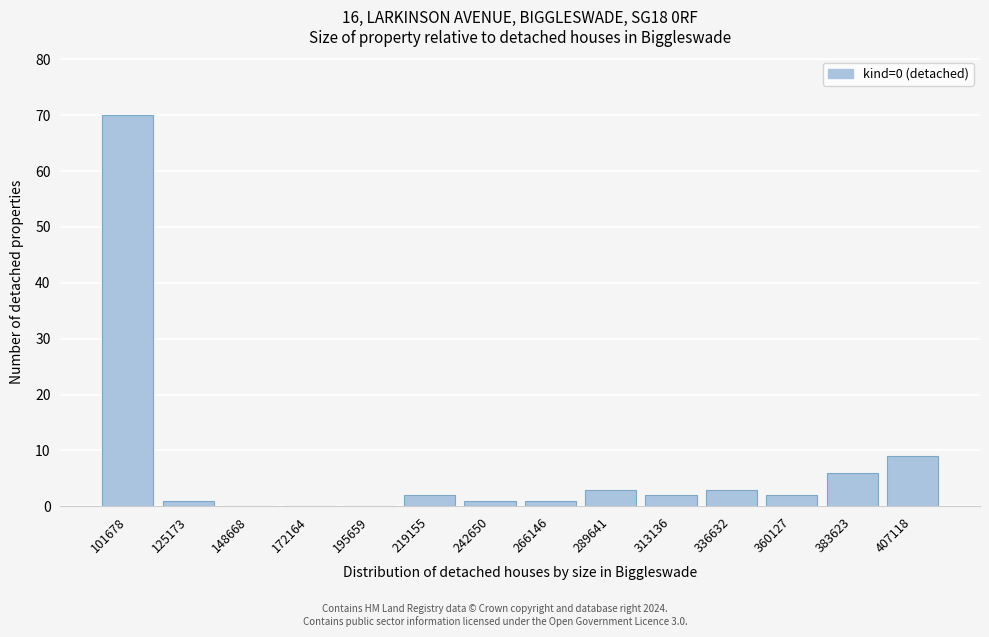

Reading left to right, transcribe all the data shown in this chart.

101678=70	125173=1	148668=0	172164=0	195659=0	219155=2	242650=1	266146=1	289641=3	313136=2	336632=3	360127=2	383623=6	407118=9